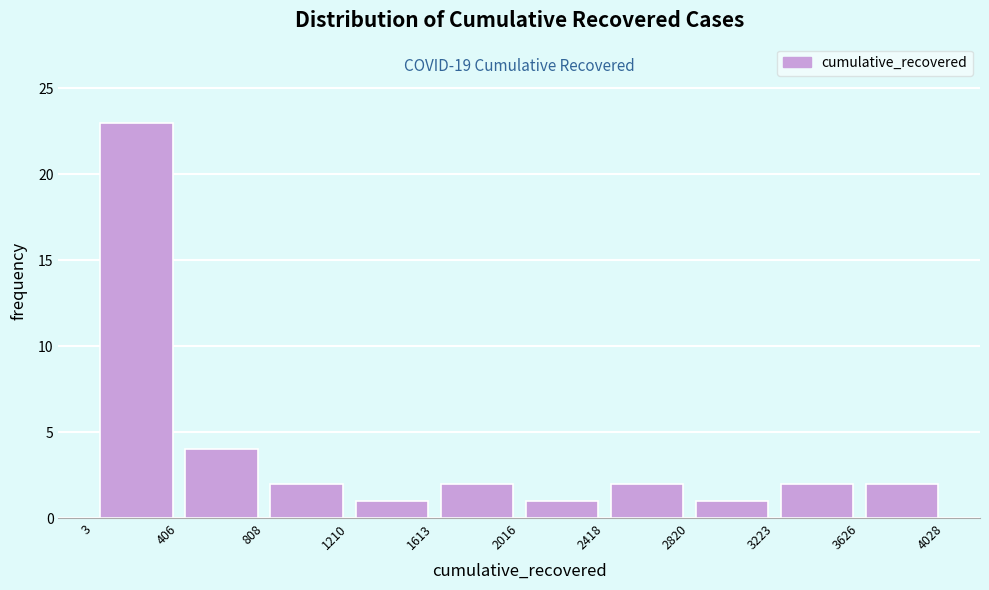

Over which range of the x-axis is the bar tallest?

3 to 406